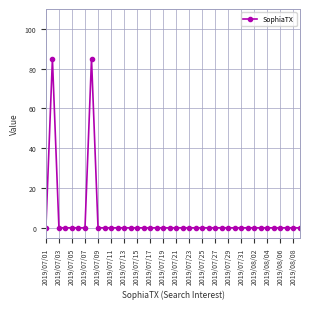

What is the average value?

4